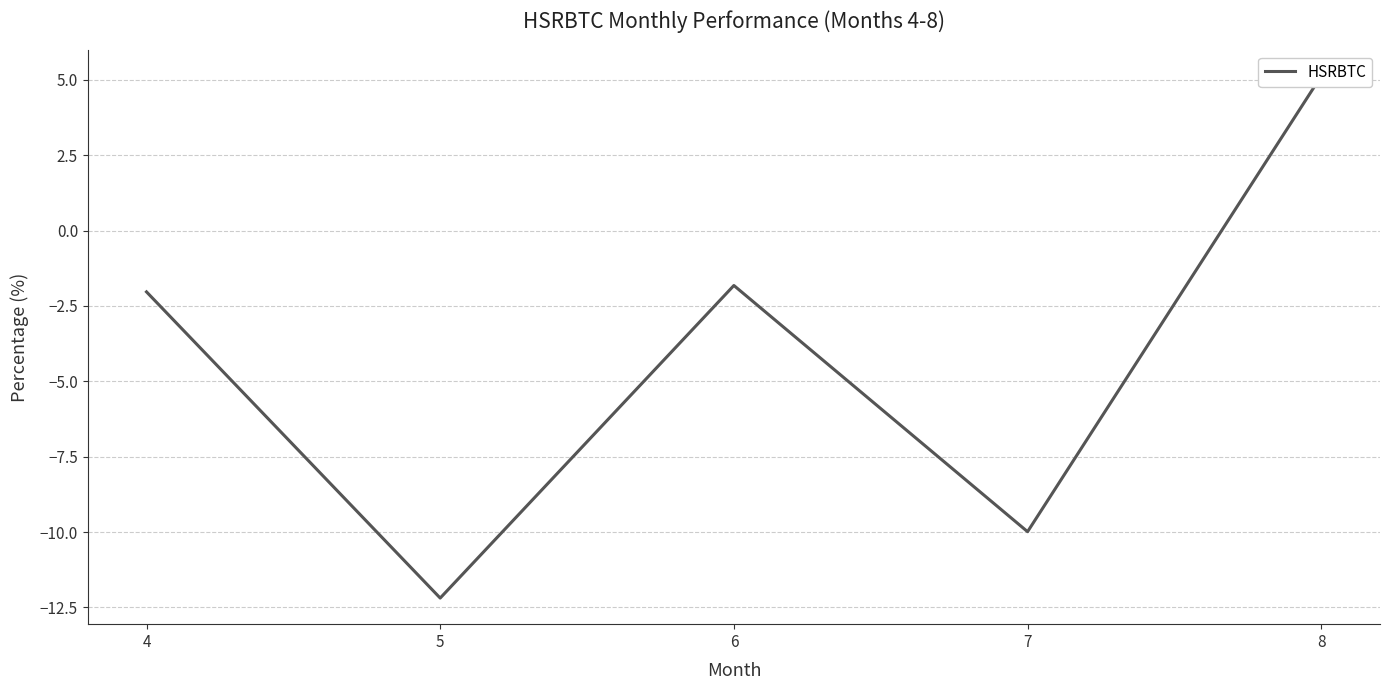

What is the maximum value shown in the chart?

5.1